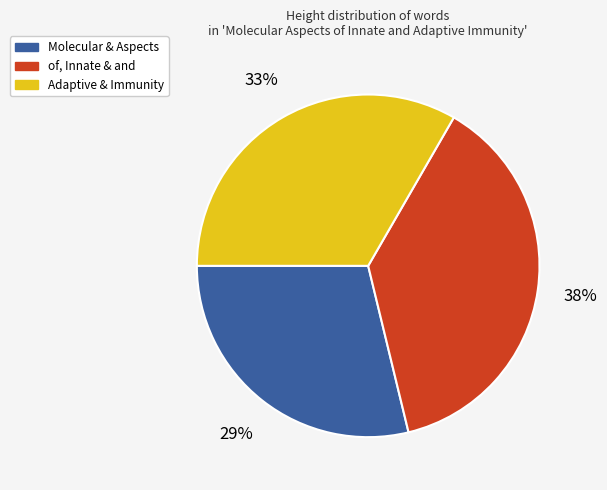

Which has a higher value, of, Innate & and or Molecular & Aspects?

of, Innate & and